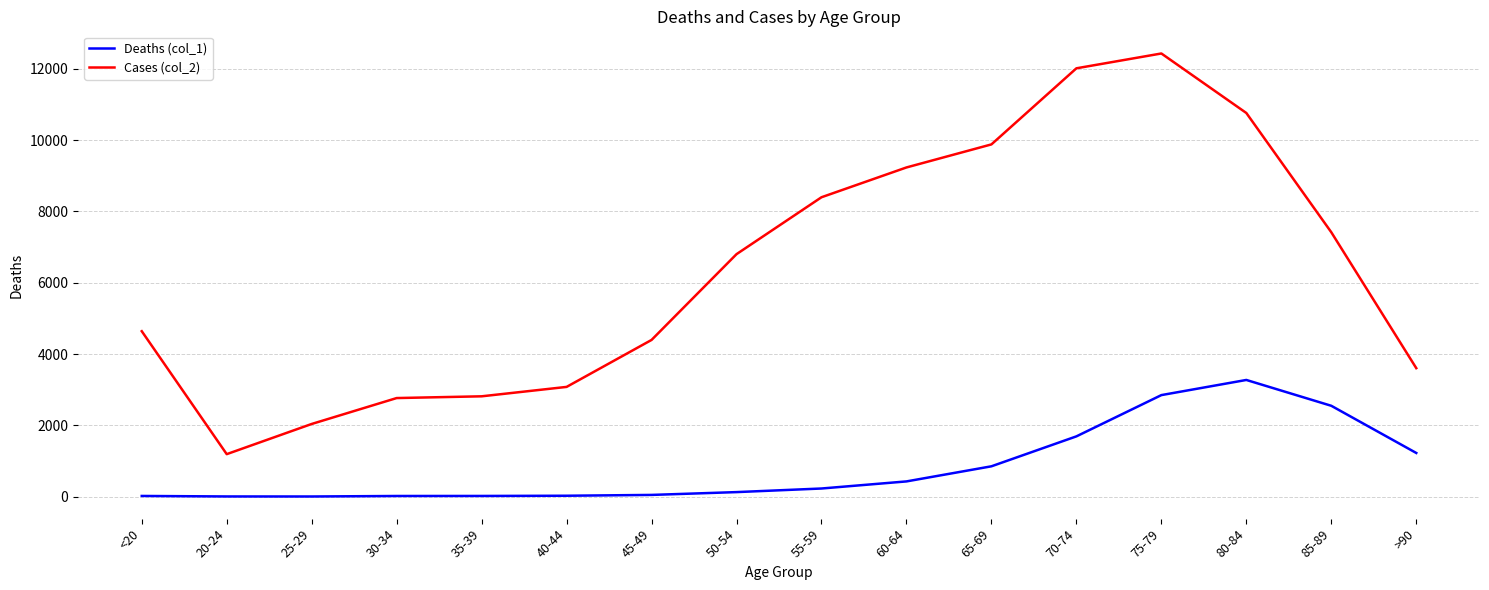

Between 65-69 and >90, which series saw the biggest shift?

Cases (col_2)